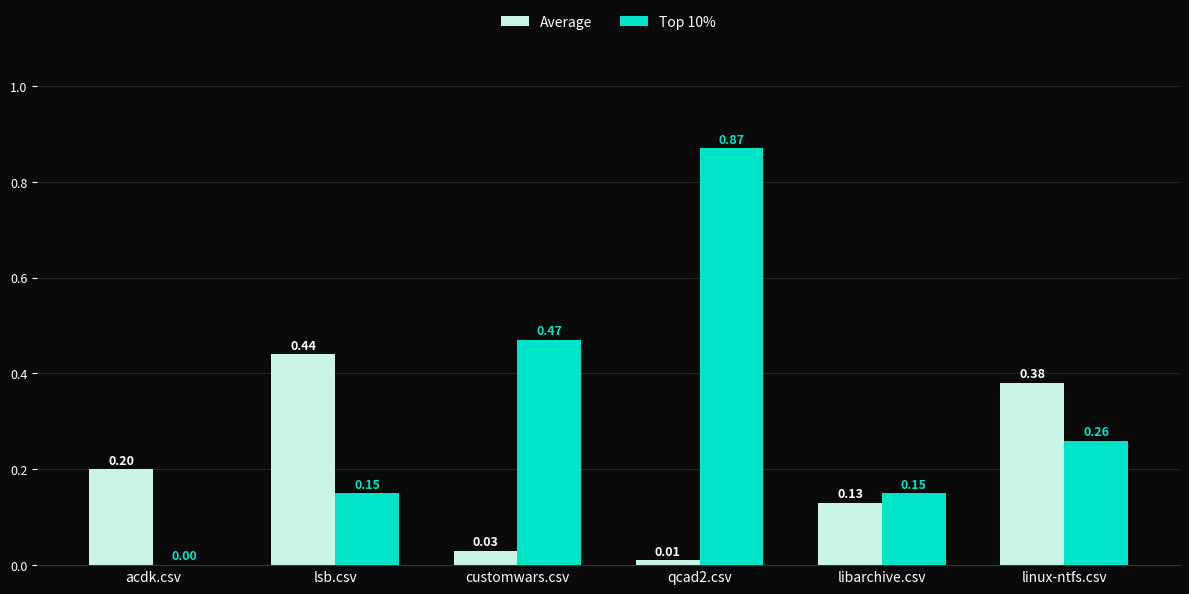

Is the value of Top 10% at acdk.csv greater than the value of Average at libarchive.csv?

No